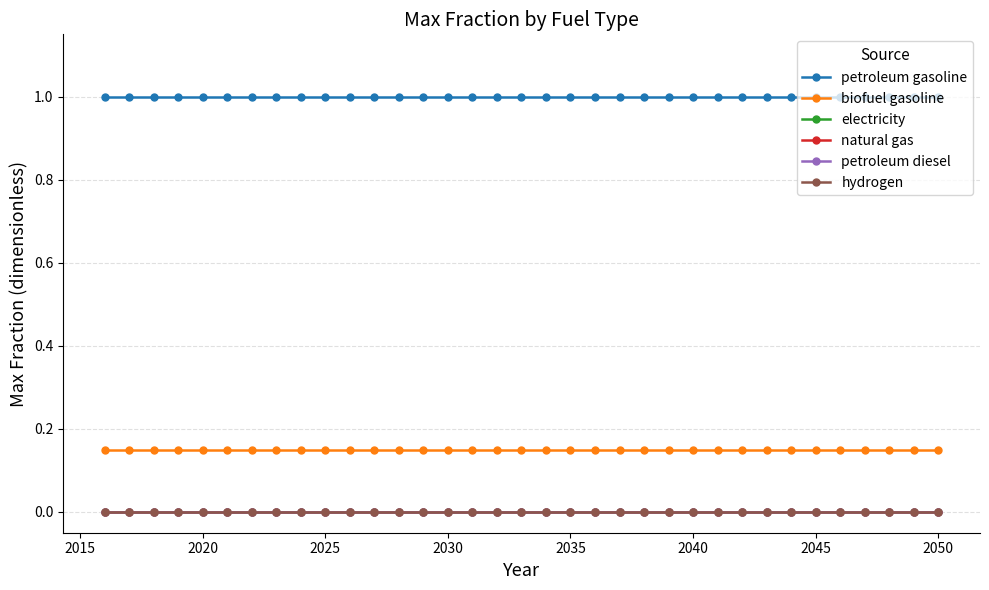

List the series in order of their peak value, highest first.

petroleum gasoline, biofuel gasoline, electricity, natural gas, petroleum diesel, hydrogen